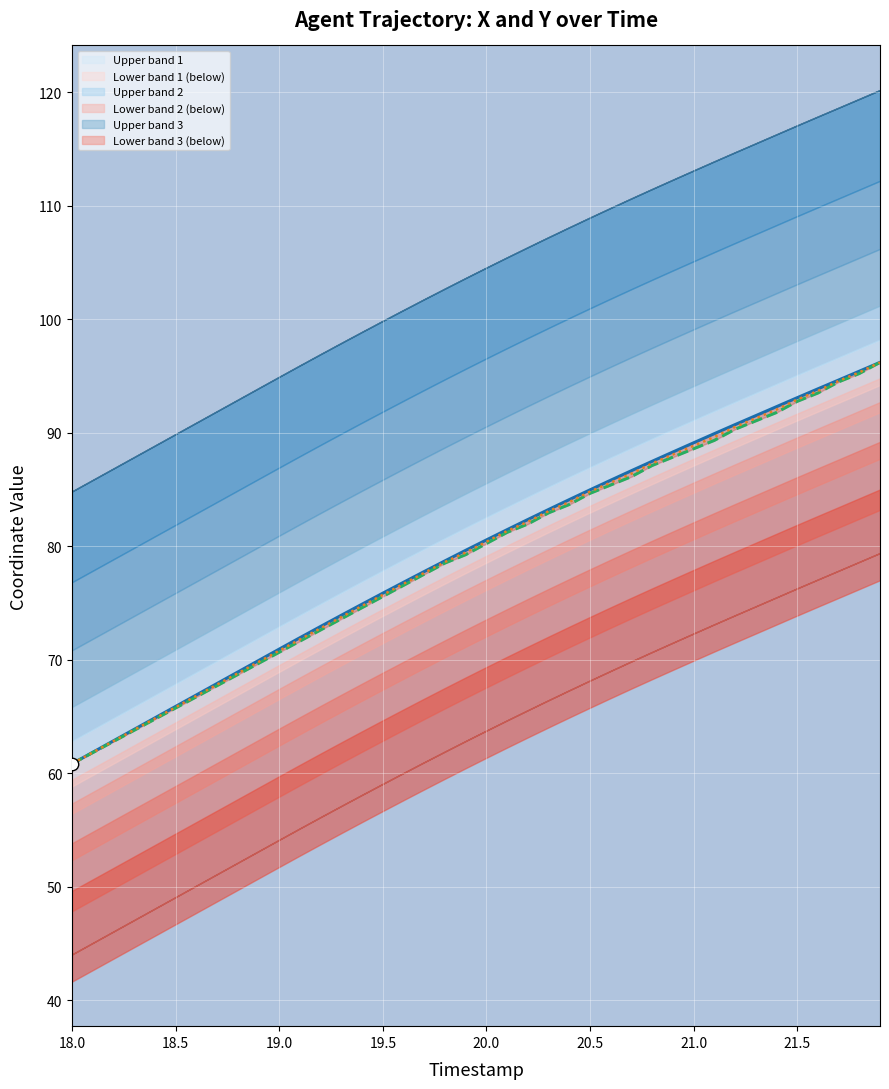

Which series has the largest total across all categories?

X trajectory